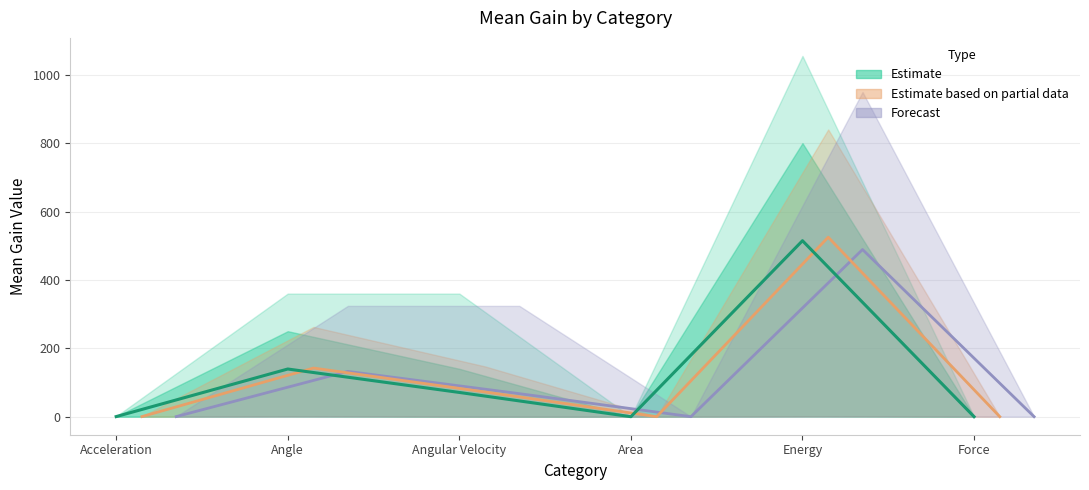

True or false: the data shows 0.0 at Area.

True